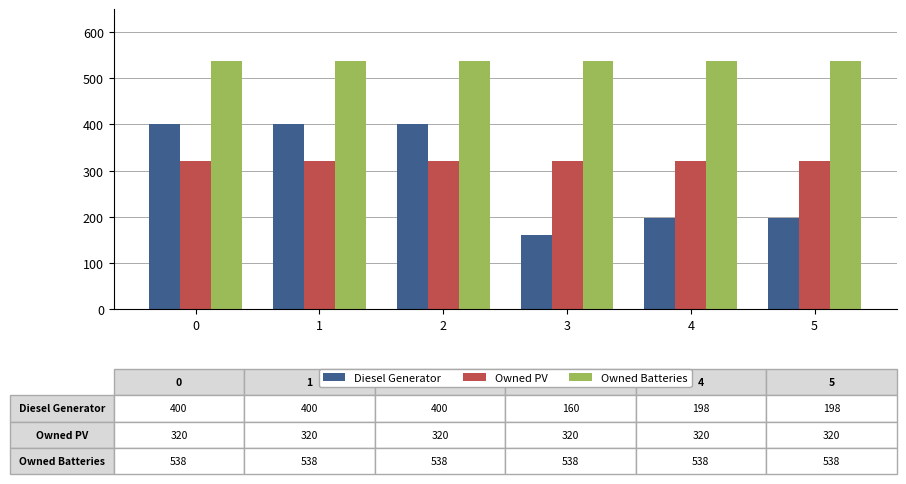

The Diesel Generator series shows 198 at 4. True or false?

True